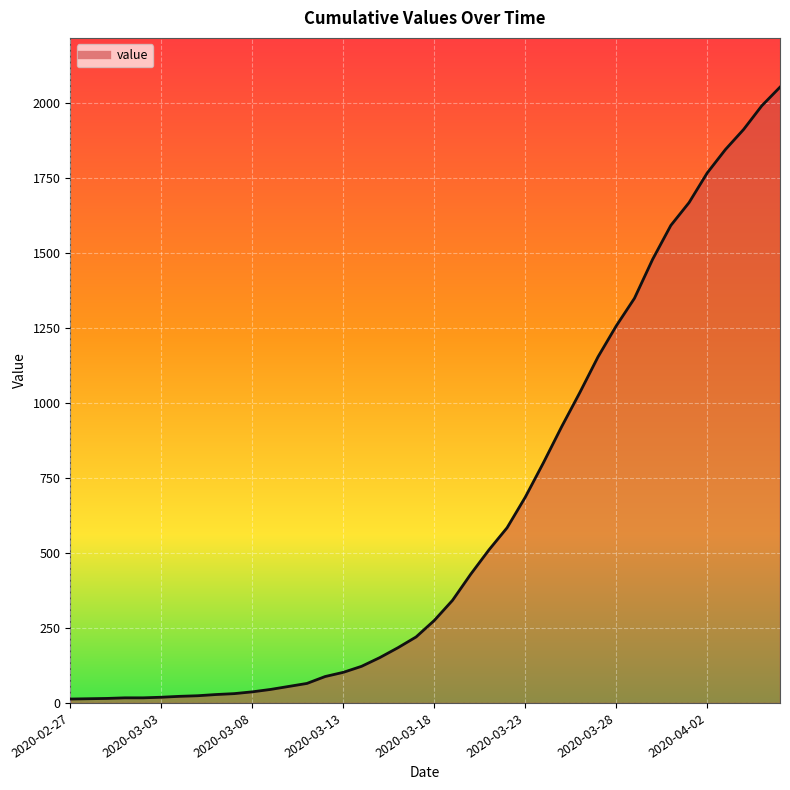

What is the maximum value shown in the chart?

2053